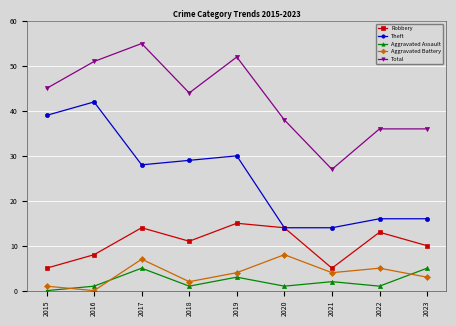

At 2016, list the series in order from largest to smallest.

Total, Theft, Robbery, Aggravated Assault, Aggravated Battery